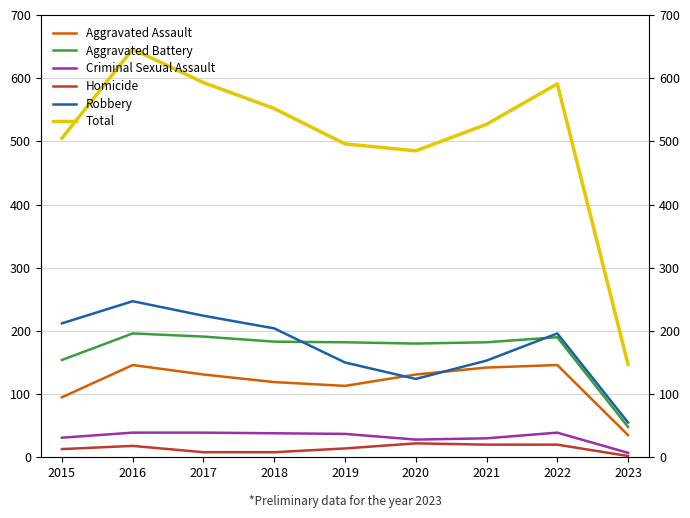

True or false: Aggravated Assault has a value of 142 at 2021.

True